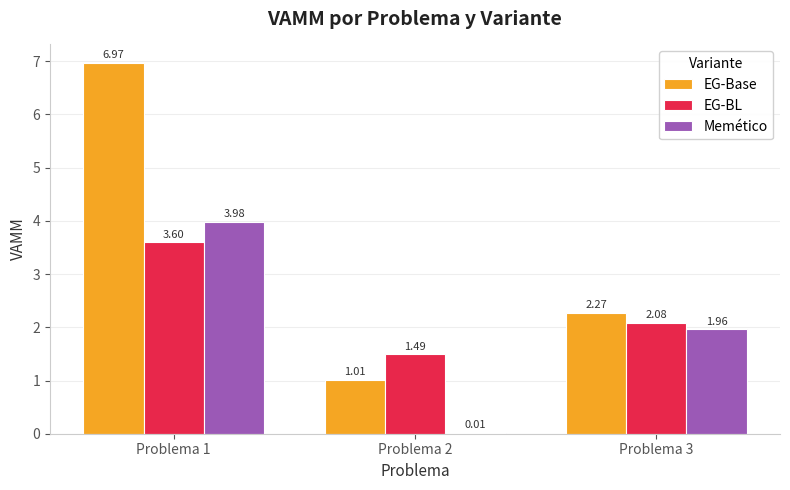

Between Problema 1 and Problema 3, which series saw the biggest shift?

EG-Base